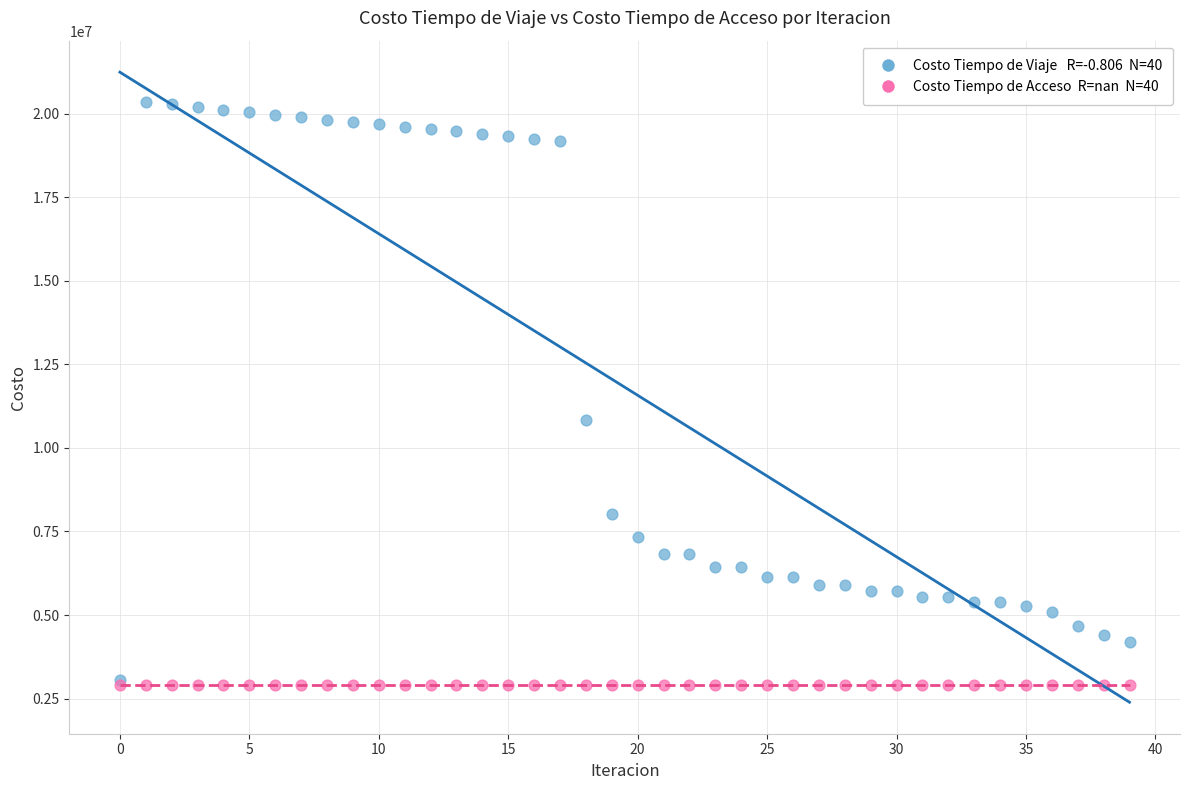

Across all series, what Y value is closest to 11638447?

10834637.1